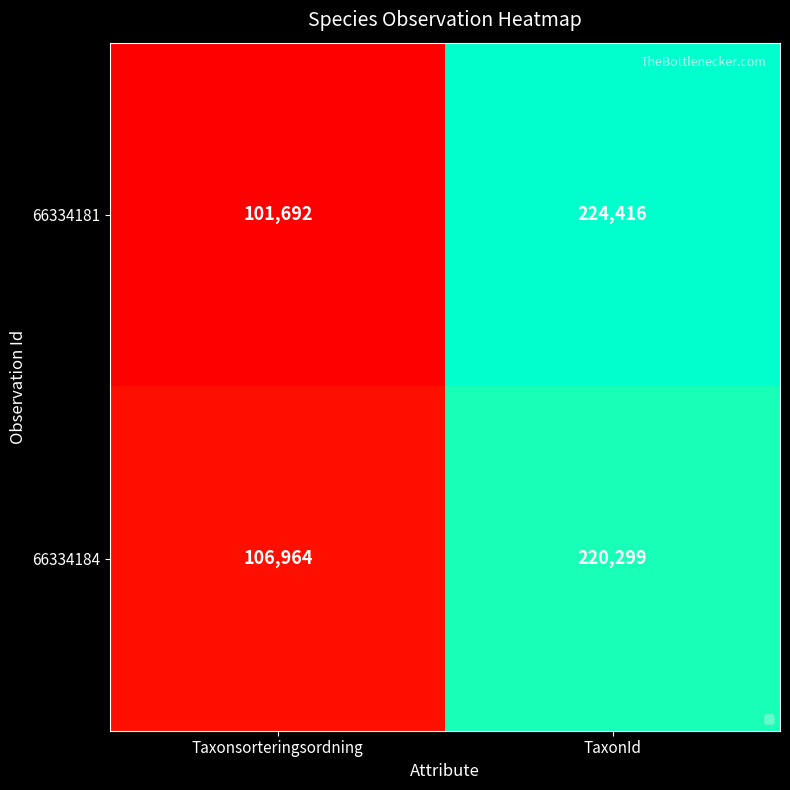

Which series has the largest range (max minus min)?

66334181